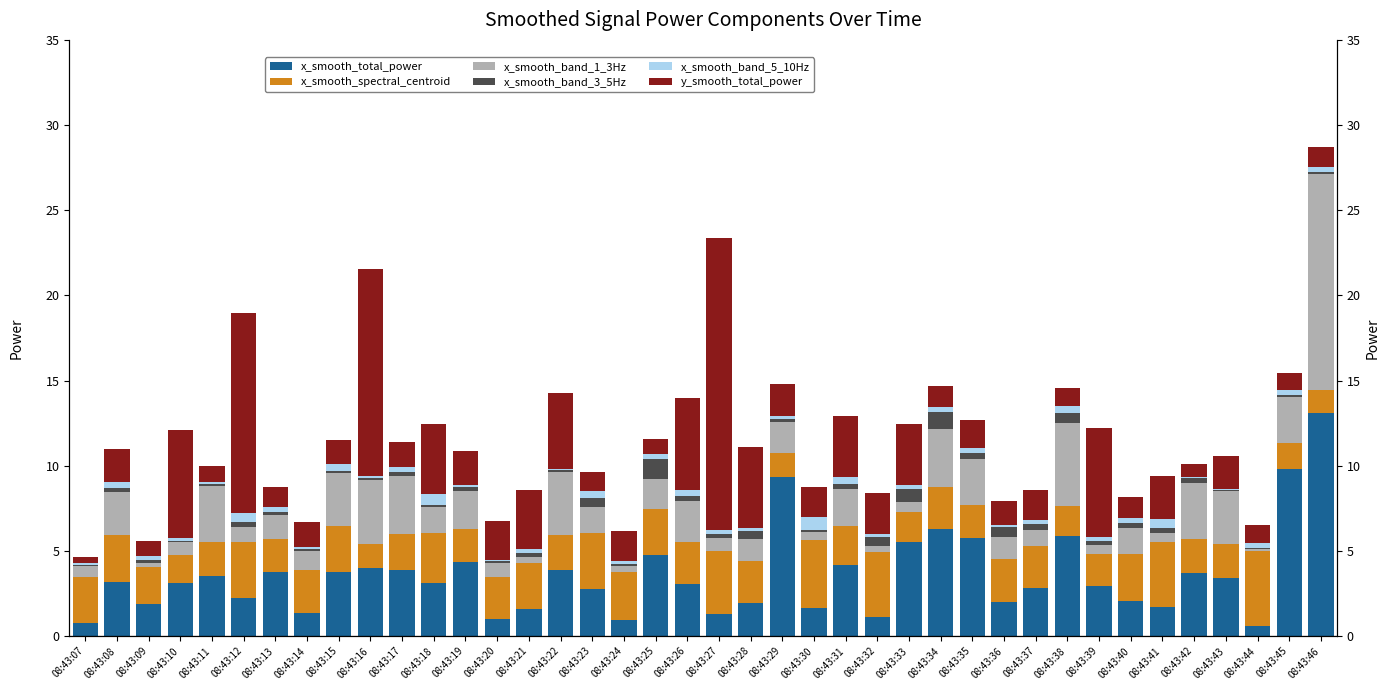

Reading right to left, what are all the values shown in this chart?

x_smooth_total_power: 13.1	9.8	0.6	3.4	3.7	1.7	2.1	2.9	5.9	2.8	2.0	5.7	6.3	5.5	1.1	4.2	1.7	9.3	1.9	1.3	3.1	4.7	0.9	2.8	3.9	1.6	1.0	4.4	3.1	3.9	4.0	3.7	1.3	3.8	2.2	3.5	3.1	1.9	3.1	0.8
x_smooth_spectral_centroid: 1.4	1.5	4.4	2.0	2.0	3.8	2.8	1.9	1.8	2.5	2.5	2.0	2.5	1.7	3.8	2.3	4.0	1.4	2.5	3.7	2.5	2.7	2.8	3.3	2.0	2.7	2.5	1.9	2.9	2.1	1.4	2.7	2.5	1.9	3.3	2.0	1.6	2.2	2.8	2.7
x_smooth_band_1_3Hz: 12.7	2.7	0.1	3.1	3.3	0.6	1.5	0.5	4.8	1.0	1.3	2.7	3.4	0.6	0.4	2.1	0.5	1.9	1.3	0.8	2.4	1.7	0.4	1.5	3.7	0.4	0.8	2.2	1.5	3.4	3.8	3.1	1.1	1.5	0.9	3.3	0.8	0.2	2.5	0.6
x_smooth_band_3_5Hz: 0.1	0.1	0.0	0.1	0.3	0.3	0.3	0.2	0.6	0.3	0.6	0.3	1.0	0.8	0.6	0.3	0.1	0.1	0.5	0.2	0.3	1.2	0.1	0.5	0.1	0.2	0.1	0.2	0.1	0.2	0.1	0.1	0.1	0.2	0.3	0.1	0.0	0.2	0.2	0.1
x_smooth_band_5_10Hz: 0.3	0.3	0.3	0.1	0.1	0.5	0.3	0.2	0.4	0.3	0.1	0.3	0.3	0.2	0.2	0.4	0.8	0.2	0.2	0.2	0.3	0.3	0.2	0.4	0.1	0.2	0.1	0.1	0.6	0.3	0.1	0.4	0.1	0.3	0.5	0.1	0.2	0.2	0.4	0.1
y_smooth_total_power: 1.2	1.0	1.0	2.0	0.8	2.6	1.2	6.4	1.0	1.8	1.4	1.6	1.2	3.6	2.4	3.6	1.8	1.9	4.8	17.1	5.4	0.9	1.8	1.1	4.4	3.4	2.3	2.0	4.1	1.5	12.2	1.4	1.5	1.2	11.8	0.9	6.4	0.9	1.9	0.4